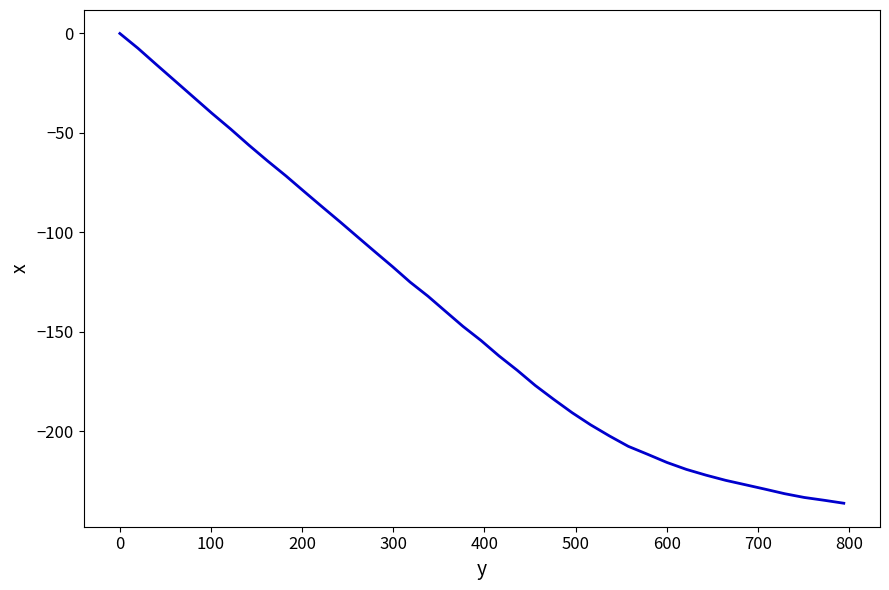

What is the sum of all values?

-5620.6